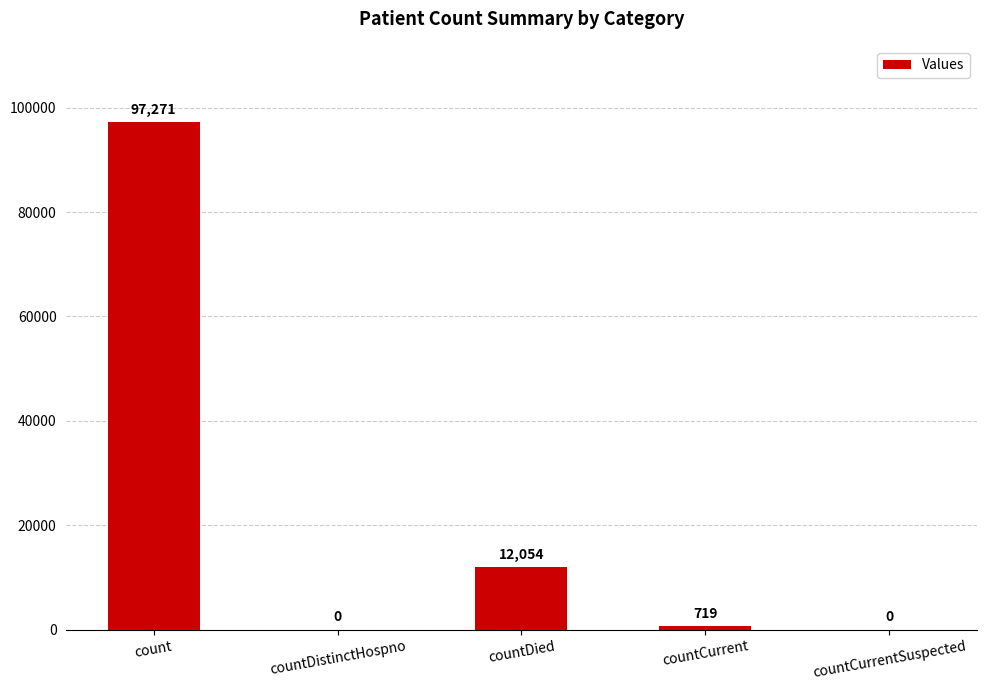

The value at countCurrent is 719. True or false?

True